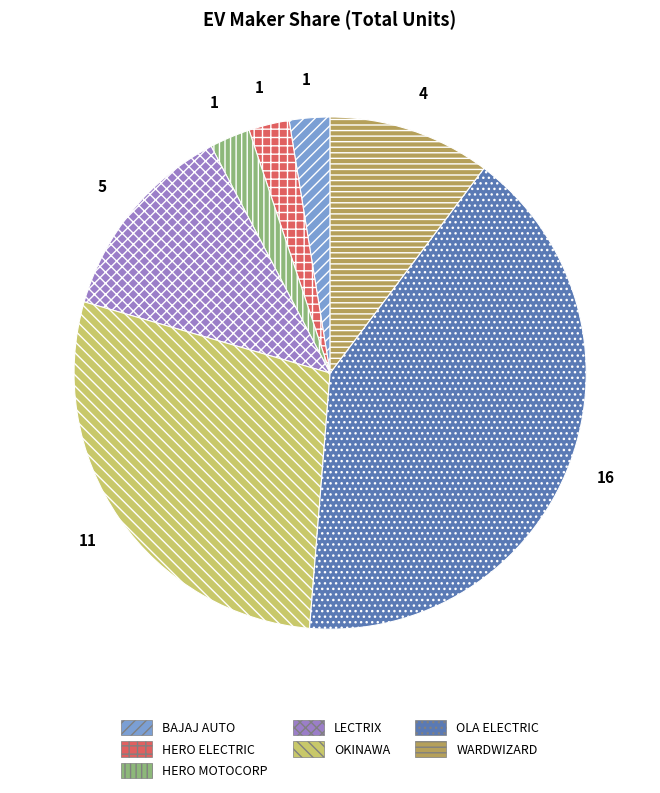

Is there any slice that represents more than half of the pie?

No